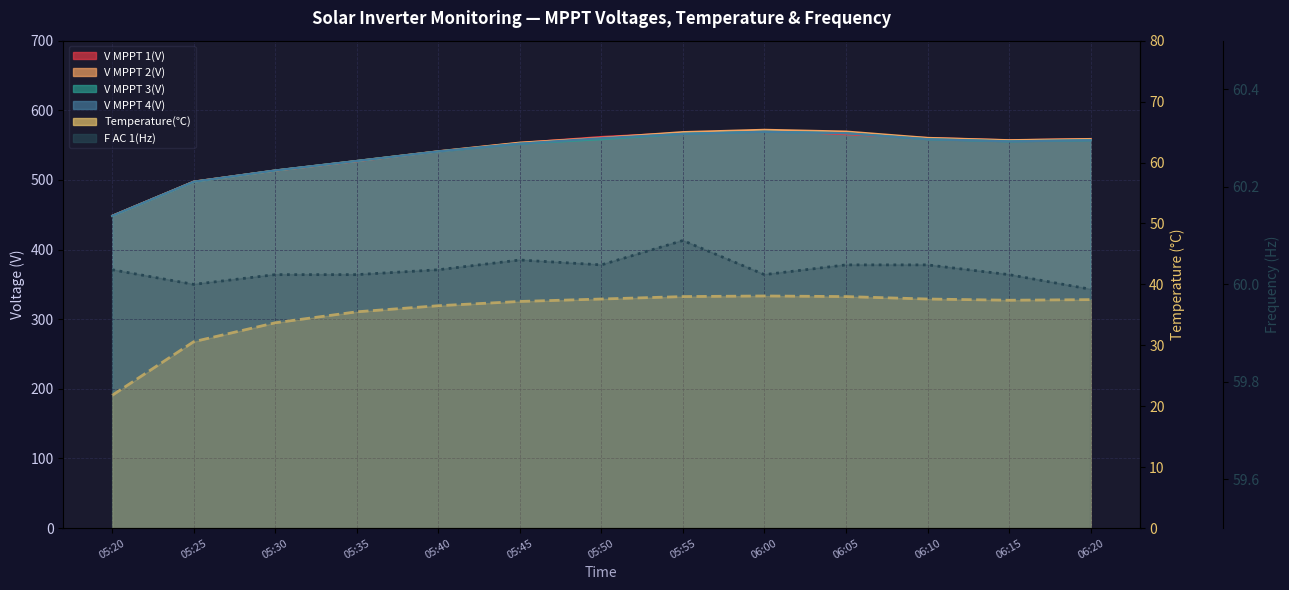

What is the highest value of the V MPPT 3(V) series?

569.4